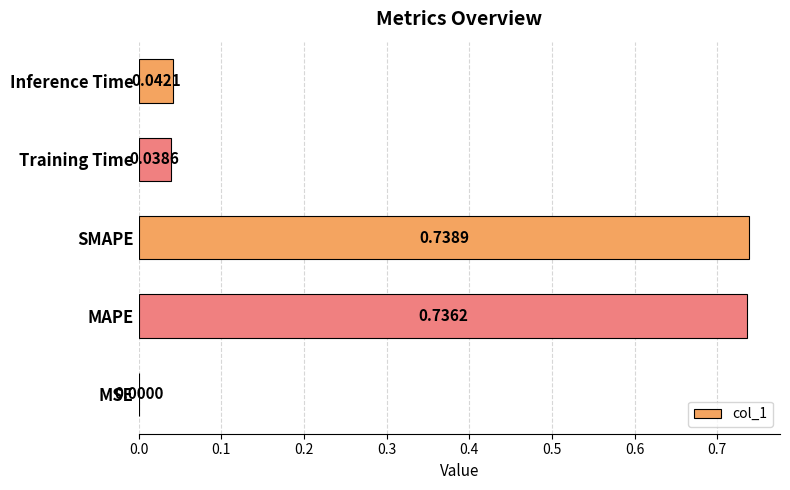

Which has a higher value, MSE or MAPE?

MAPE